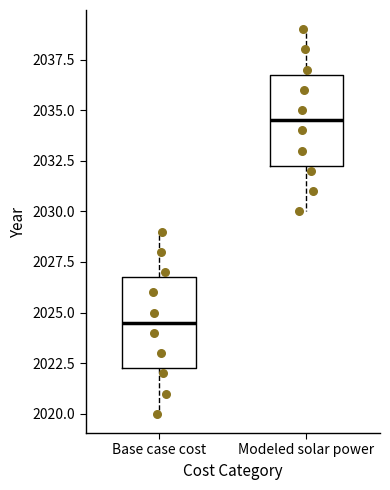

Which box's median line is the lowest?

Base case cost